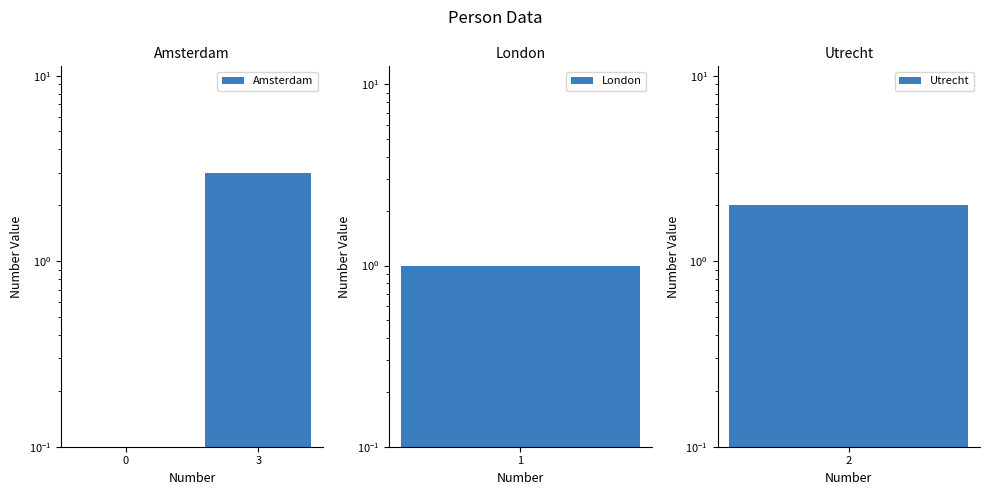

Count the number of categories in the chart.

2